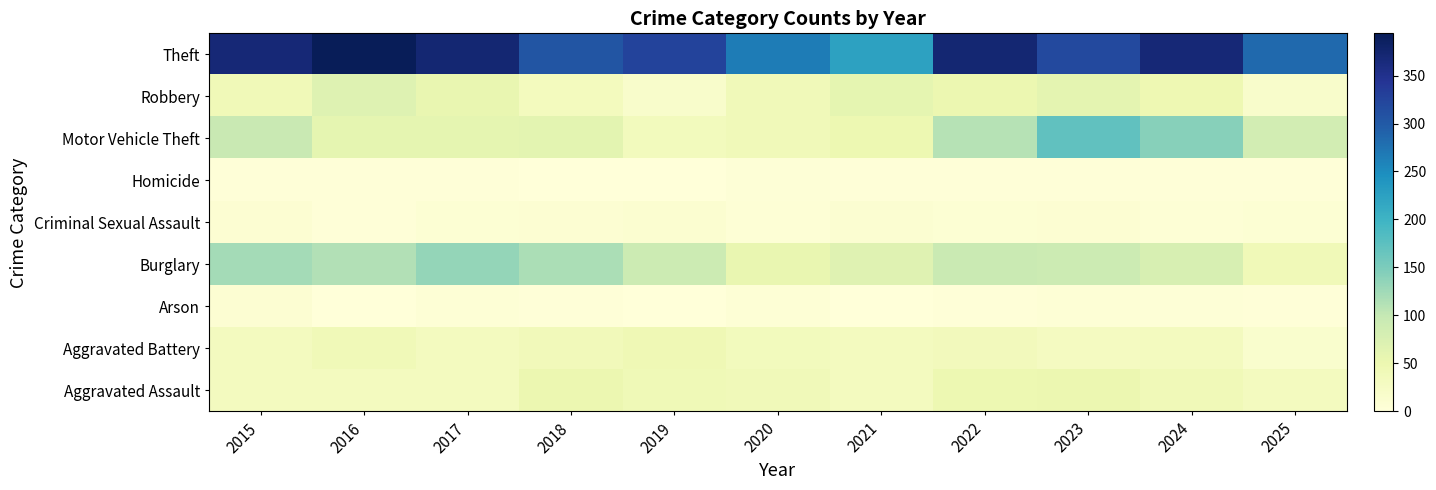

Reading right to left, transcribe all the data shown in this chart.

Aggravated Assault: 2025=32	2024=41	2023=50	2022=48	2021=32	2020=39	2019=43	2018=50	2017=32	2016=32	2015=32
Aggravated Battery: 2025=15	2024=31	2023=30	2022=36	2021=31	2020=35	2019=44	2018=37	2017=32	2016=41	2015=31
Arson: 2025=2	2024=4	2023=5	2022=2	2021=0	2020=6	2019=1	2018=2	2017=5	2016=1	2015=9
Burglary: 2025=41	2024=77	2023=91	2022=95	2021=67	2020=55	2019=92	2018=117	2017=133	2016=113	2015=123
Criminal Sexual Assault: 2025=7	2024=5	2023=9	2022=7	2021=10	2020=6	2019=11	2018=9	2017=7	2016=3	2015=9
Homicide: 2025=2	2024=3	2023=3	2022=2	2021=2	2020=4	2019=0	2018=0	2017=2	2016=2	2015=3
Motor Vehicle Theft: 2025=84	2024=143	2023=171	2022=110	2021=49	2020=40	2019=35	2018=63	2017=59	2016=59	2015=96
Robbery: 2025=17	2024=47	2023=61	2022=50	2021=59	2020=40	2019=17	2018=33	2017=55	2016=69	2015=41
Theft: 2025=284	2024=369	2023=319	2022=372	2021=224	2020=266	2019=325	2018=305	2017=372	2016=394	2015=369